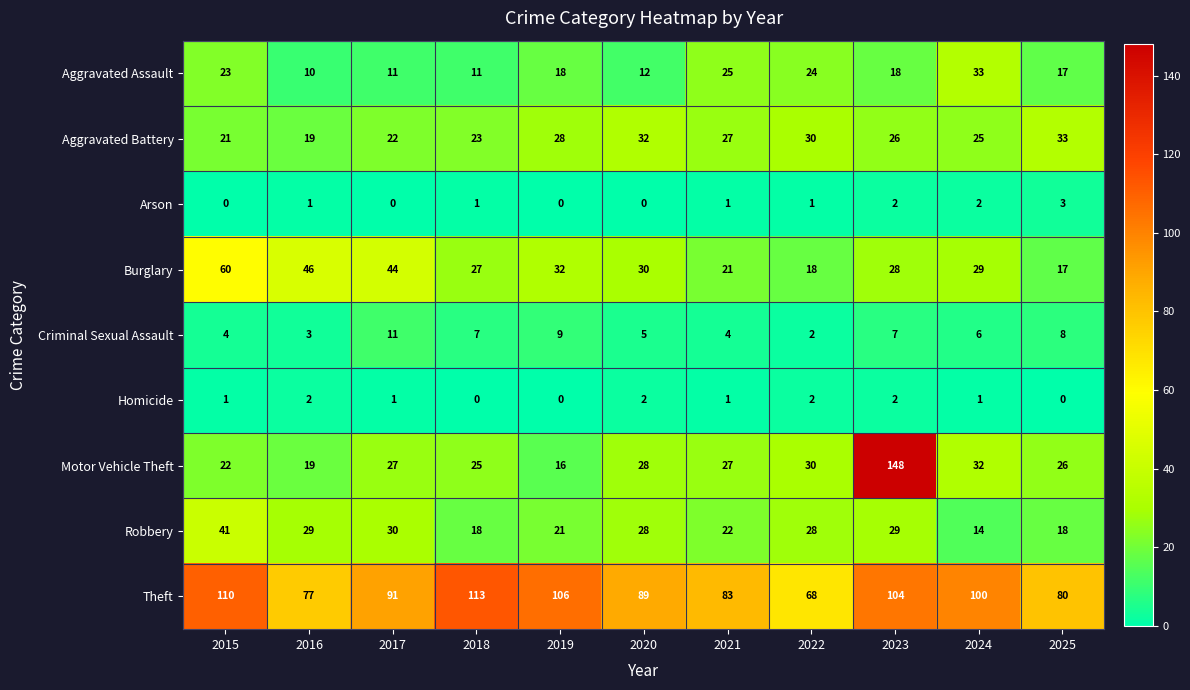

How many data points does each series have?

11